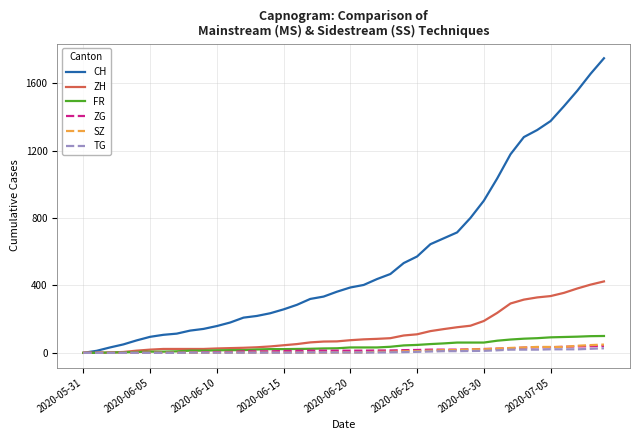

At how many categories does at least one series exceed 733?

11